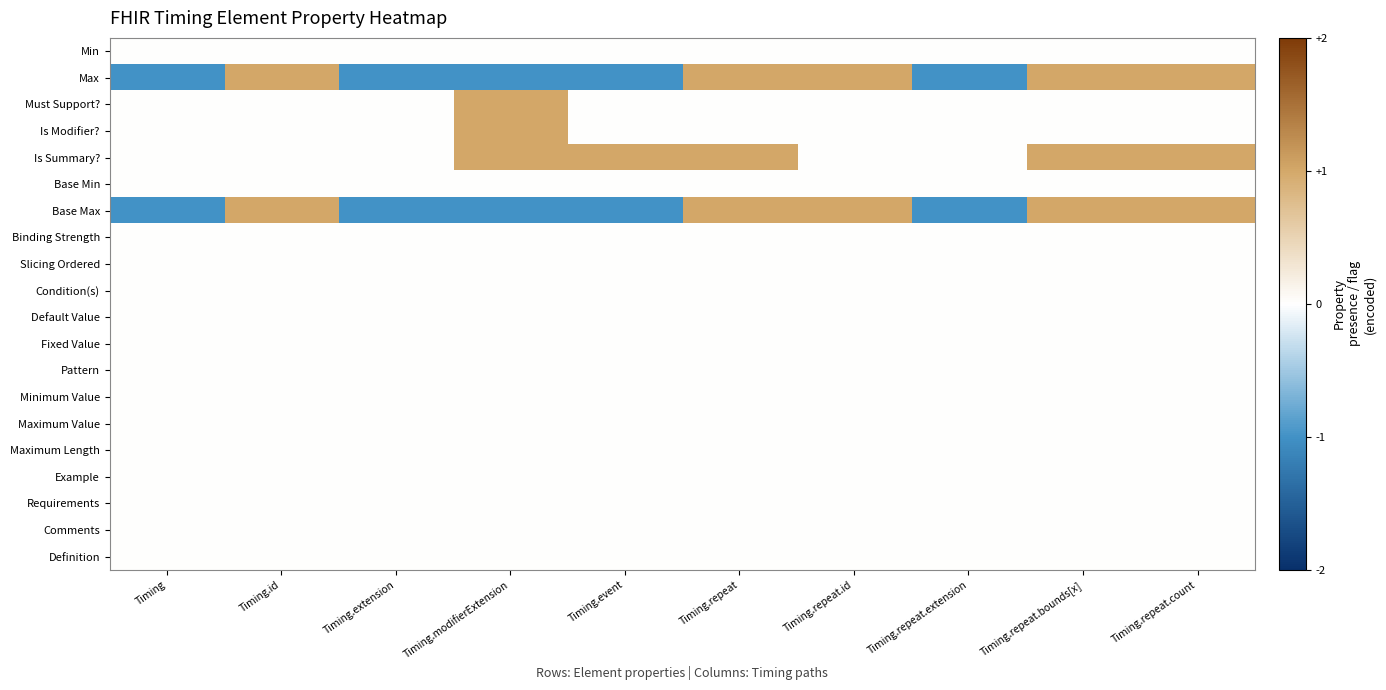

At how many categories does at least one series exceed 0?

7